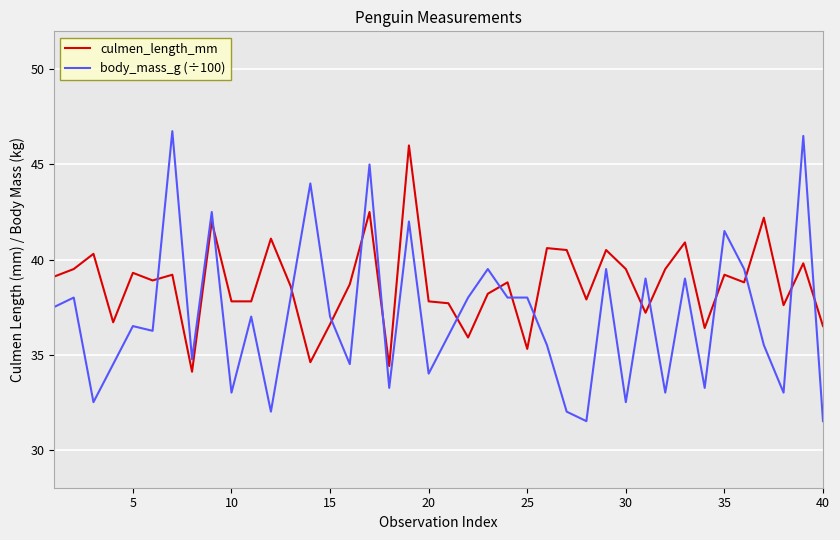

How many times do culmen_length_mm and body_mass_g (÷100) cross each other?

16